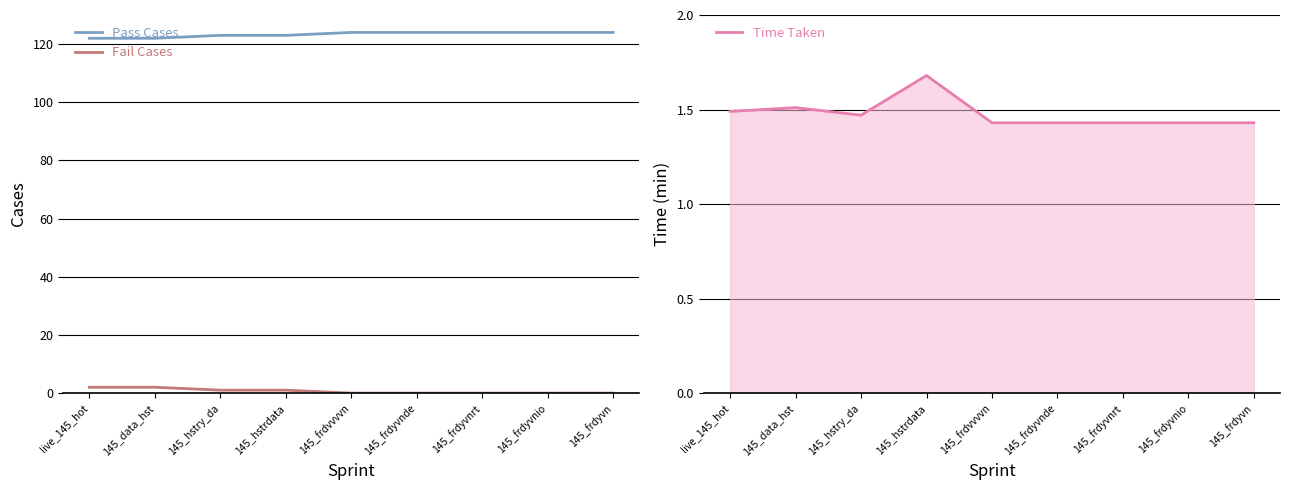

True or false: Pass Cases and Fail Cases intersect in this chart.

False